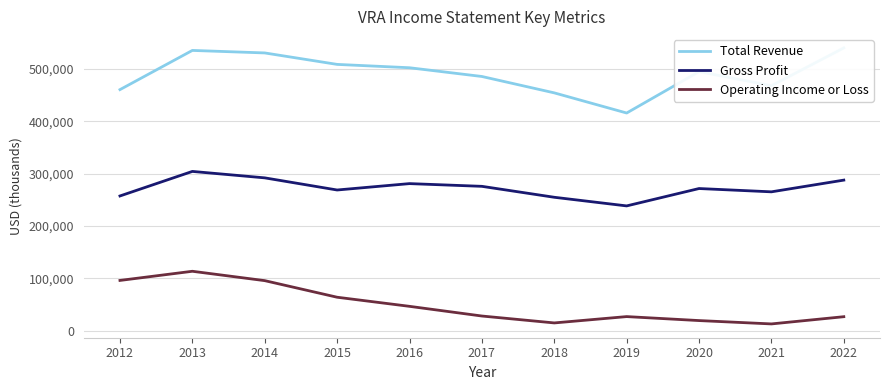

Reading left to right, what are all the values shown in this chart?

Total Revenue: 460800	535700	530900	509000	502600	485900	454600	416100	495200	468300	540500
Gross Profit: 257600	304500	292200	269000	281200	276000	255100	238600	271800	265500	287900
Operating Income or Loss: 96200	113700	95800	64100	46700	28200	15000	27100	19500	13100	26900